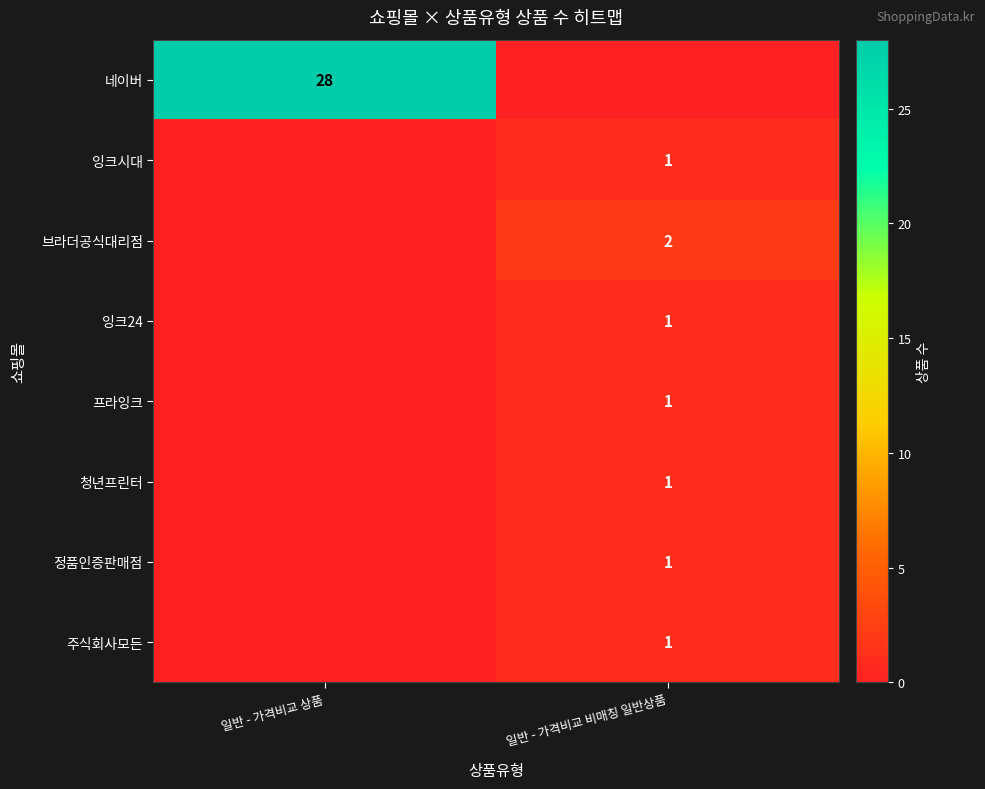

True or false: 잉크시대 has a value of 2 at 일반 - 가격비교 비매칭 일반상품.

False